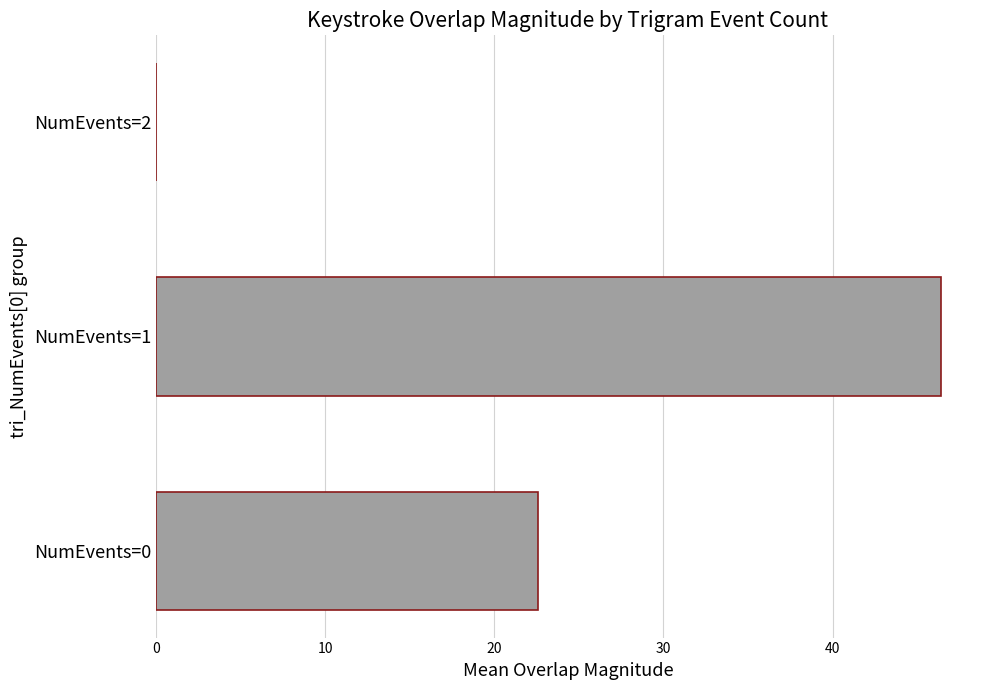

Which category has the highest value across all series?

NumEvents=1